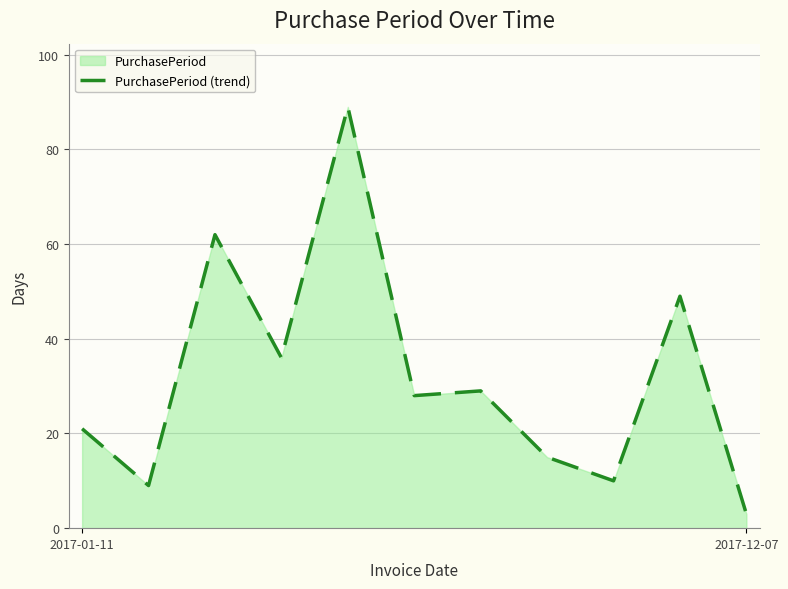

Does the chart display data point markers on the line(s)?

No